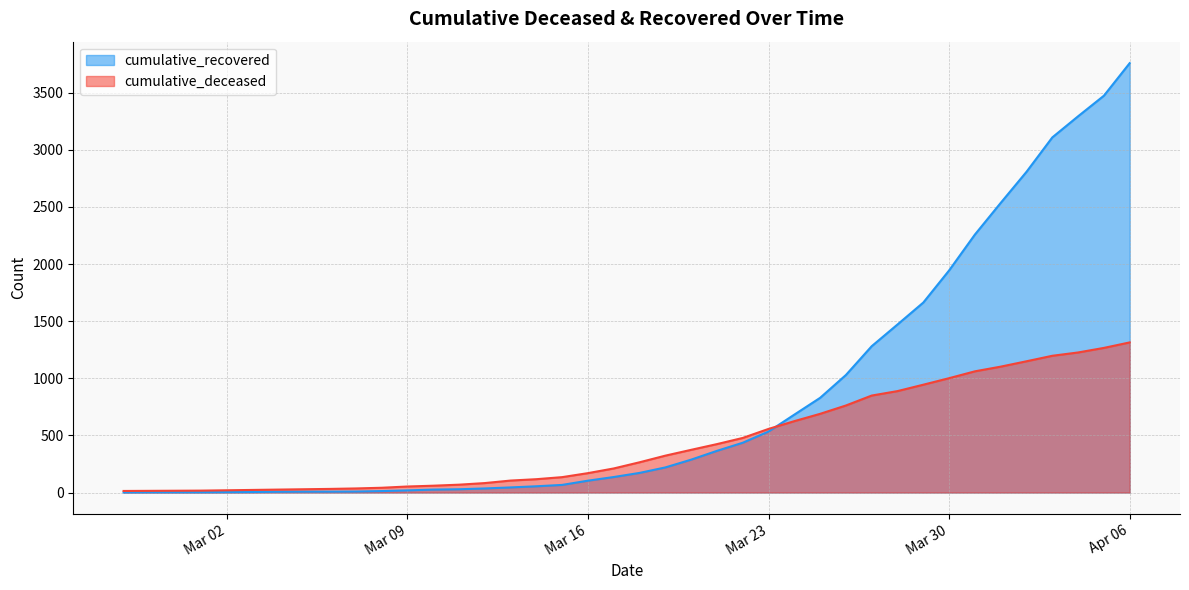

Which series has the largest range (max minus min)?

cumulative_recovered